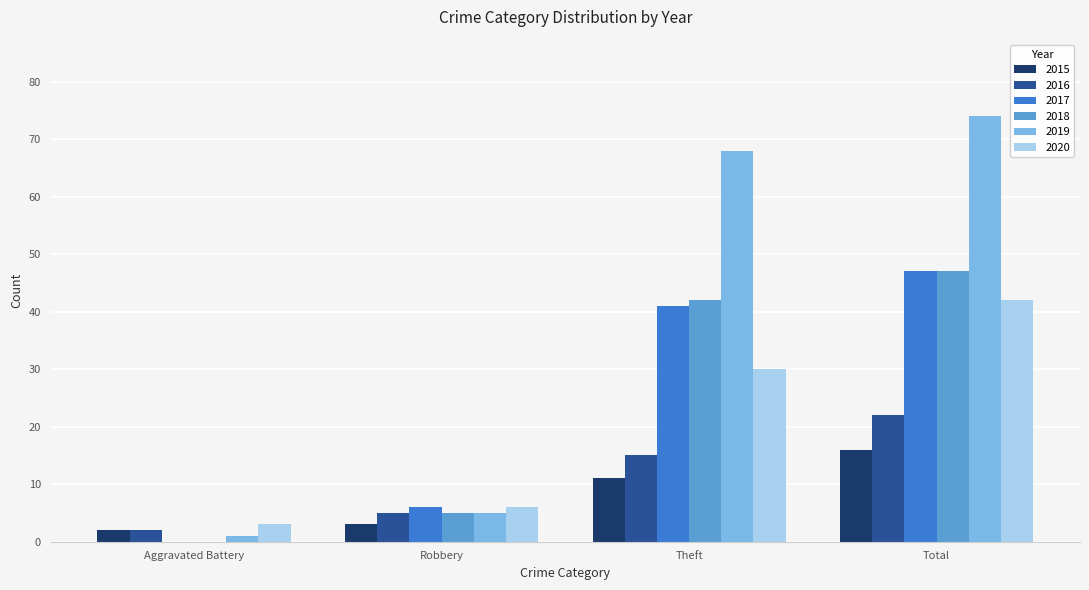

How many series are shown in this chart?

6